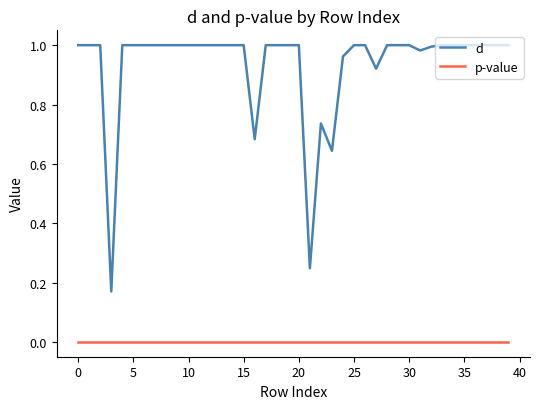

List the series in order of their peak value, lowest first.

p-value, d